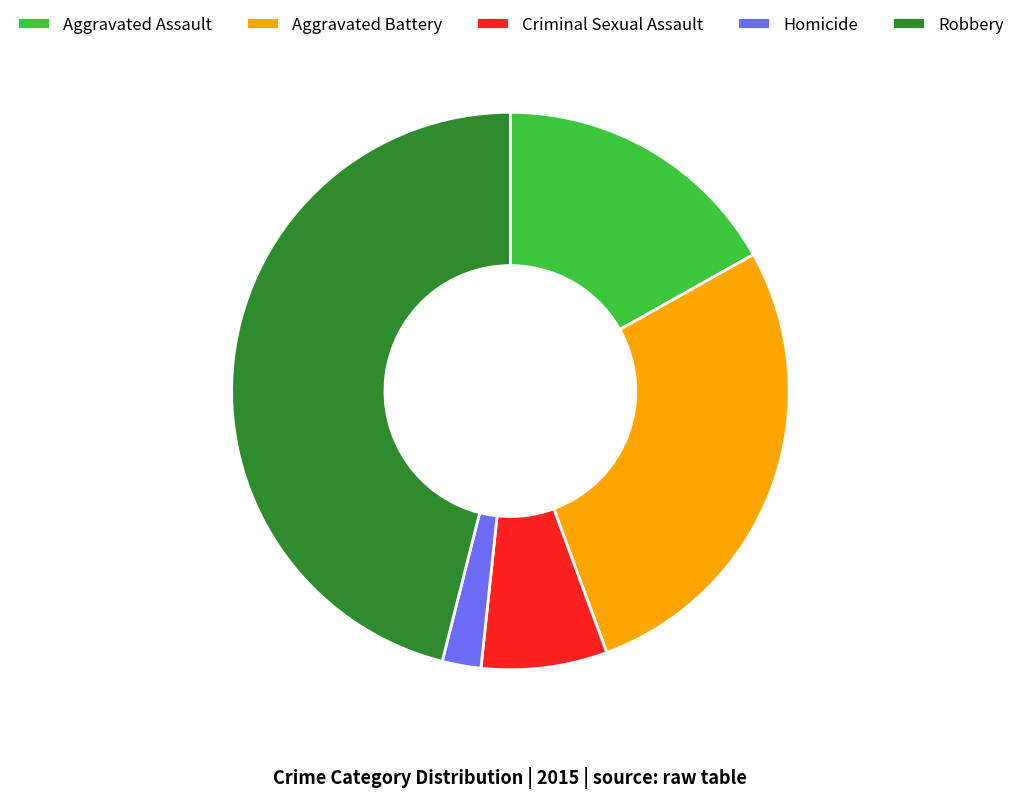

Which category has the smallest portion of the pie?

Homicide